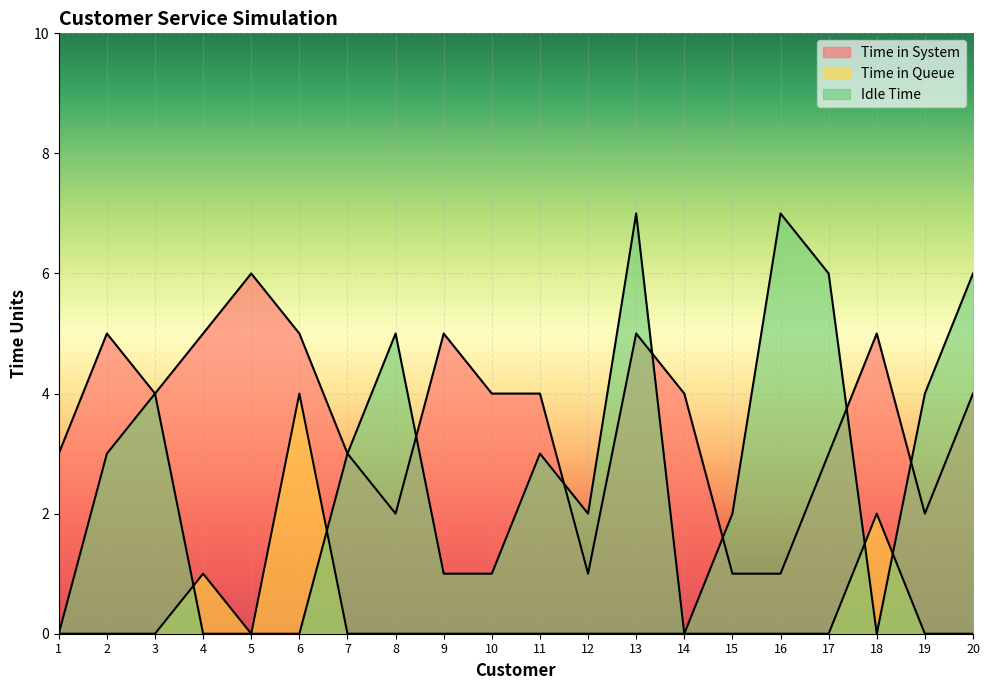

Reading left to right, list all the values displayed in this chart.

Time in System: 3	5	4	5	6	5	3	2	5	4	4	1	5	4	1	1	3	5	2	4
Time in Queue: 0	0	0	1	0	4	0	0	0	0	0	0	0	0	0	0	0	2	0	0
Idle Time: 0	3	4	0	0	0	3	5	1	1	3	2	7	0	2	7	6	0	4	6